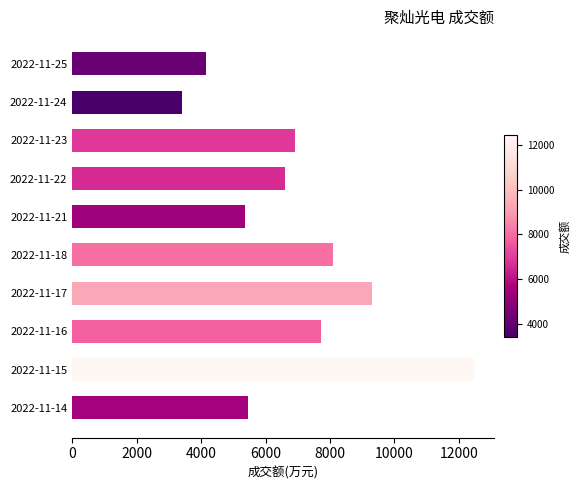

What value does the data have at 2022-11-16?

7735